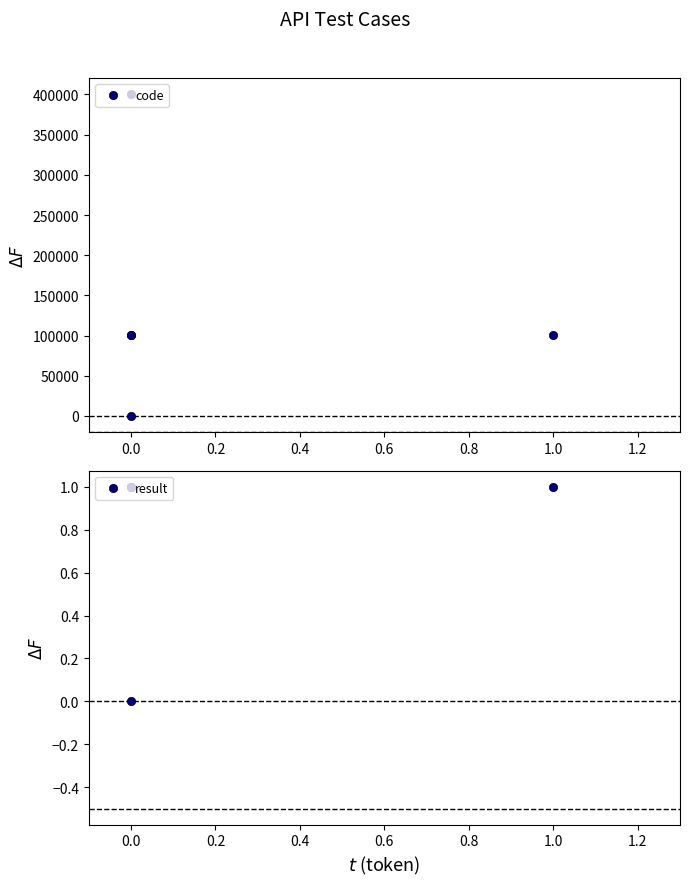

True or false: result and code cross at least once.

False